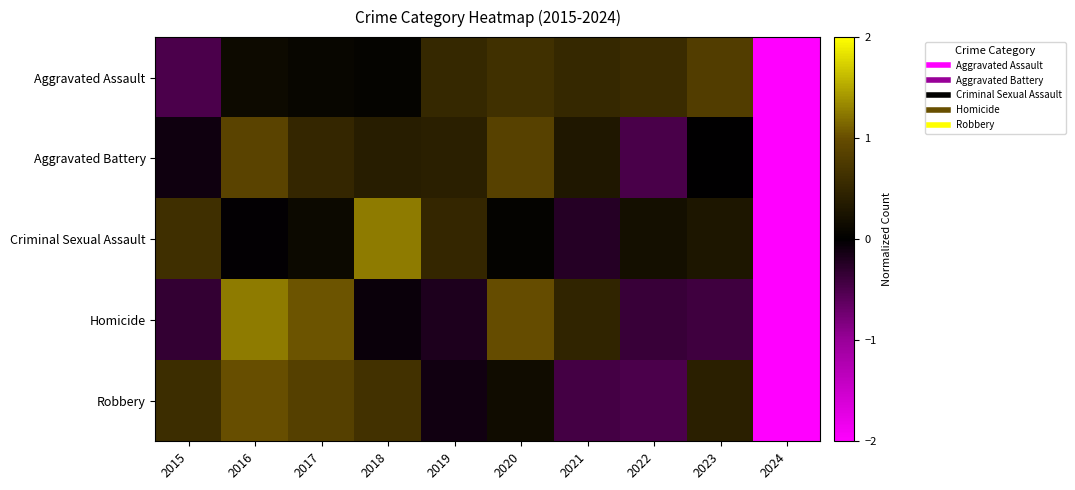

Which series changed the most between 2018 and 2021?

Criminal Sexual Assault